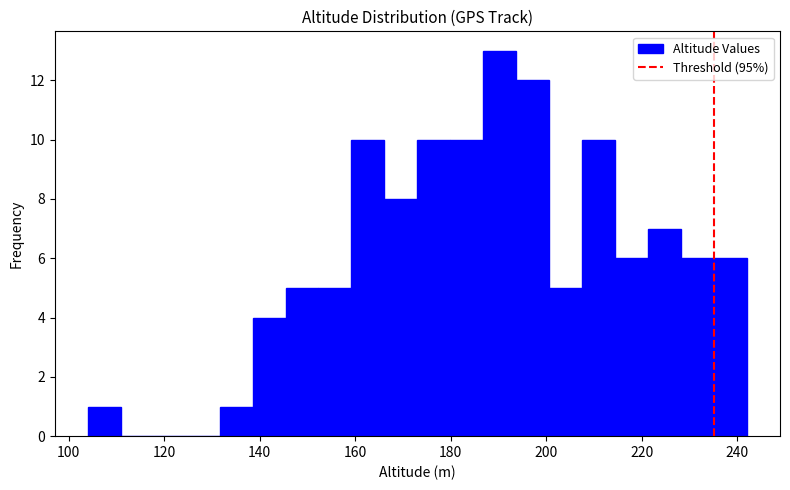

Read against the x-axis, roughly where is the centre of the tallest bar?

190